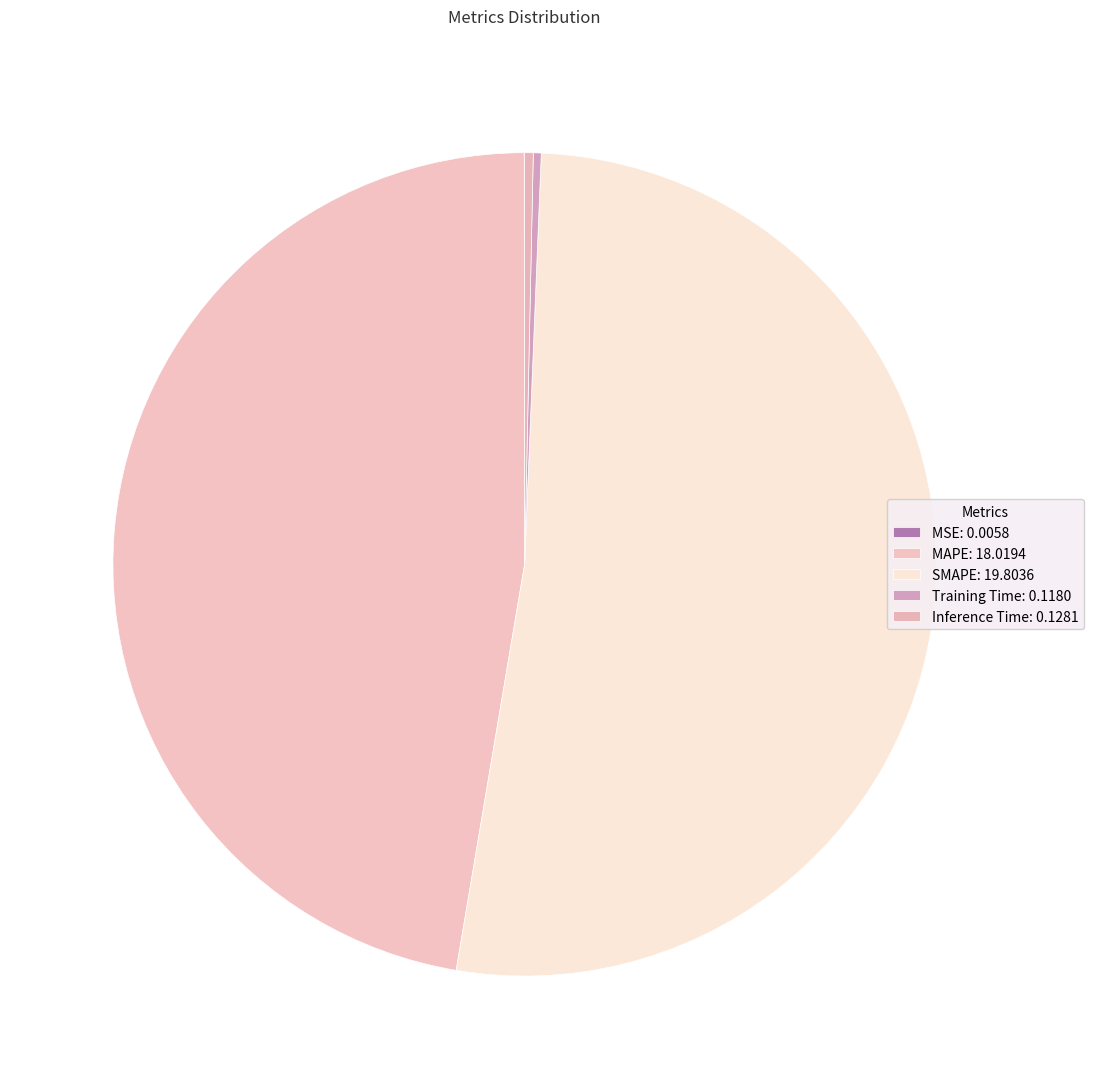

Which has a higher value, Training Time or Inference Time?

Inference Time